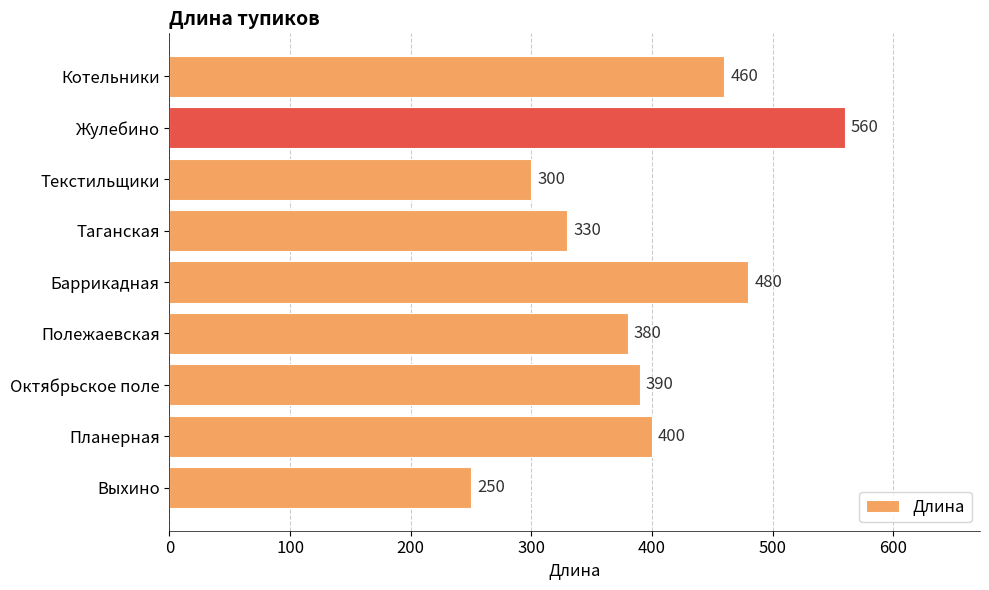

List the labels in order of value, smallest first.

Выхино, Текстильщики, Таганская, Полежаевская, Октябрьское поле, Планерная, Котельники, Баррикадная, Жулебино